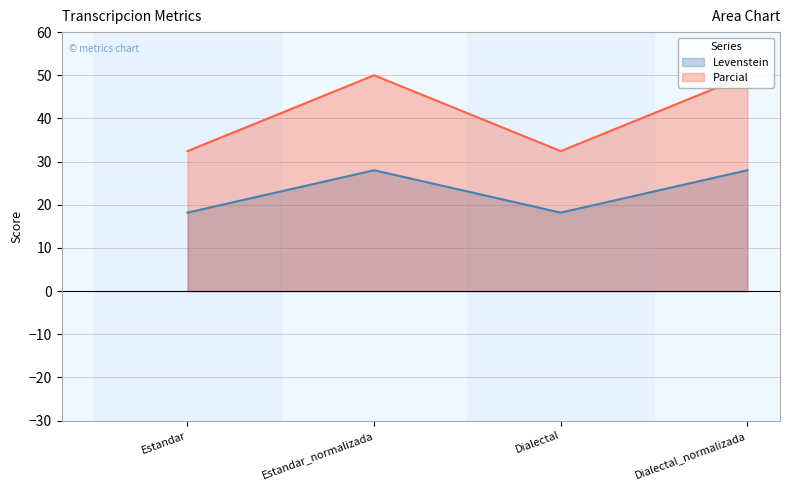

Count the number of data series in this chart.

2